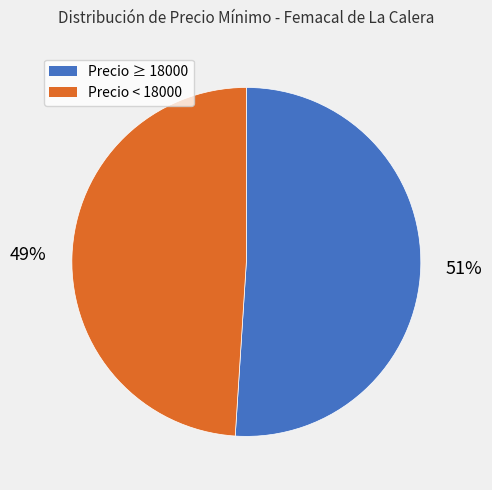

What percentage is the Precio ≥ 18000 slice, to the nearest percent?

51%